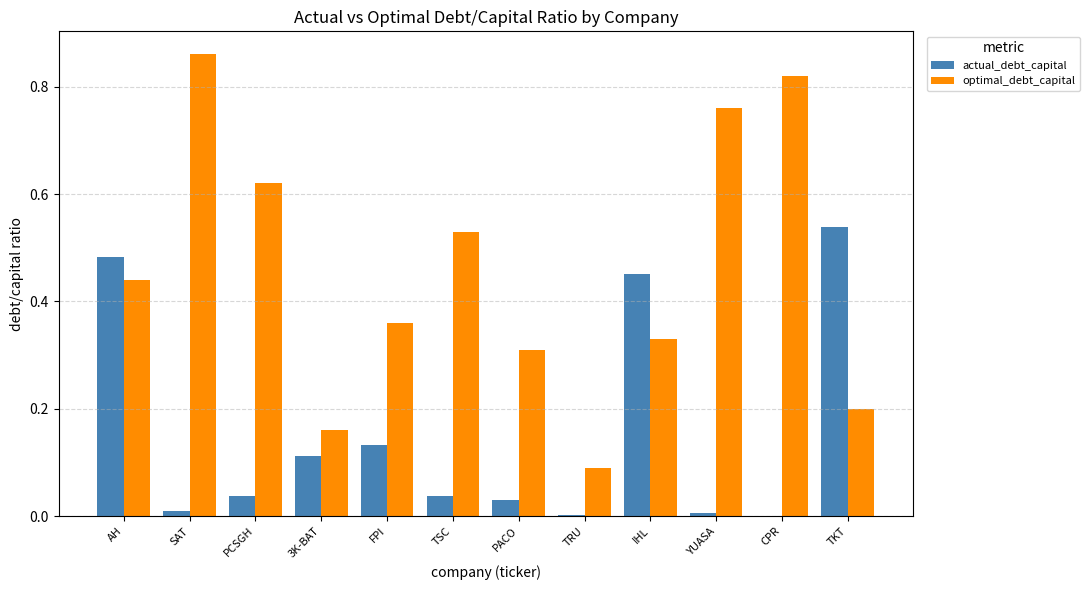

What is the sum of all optimal_debt_capital values?

5.5